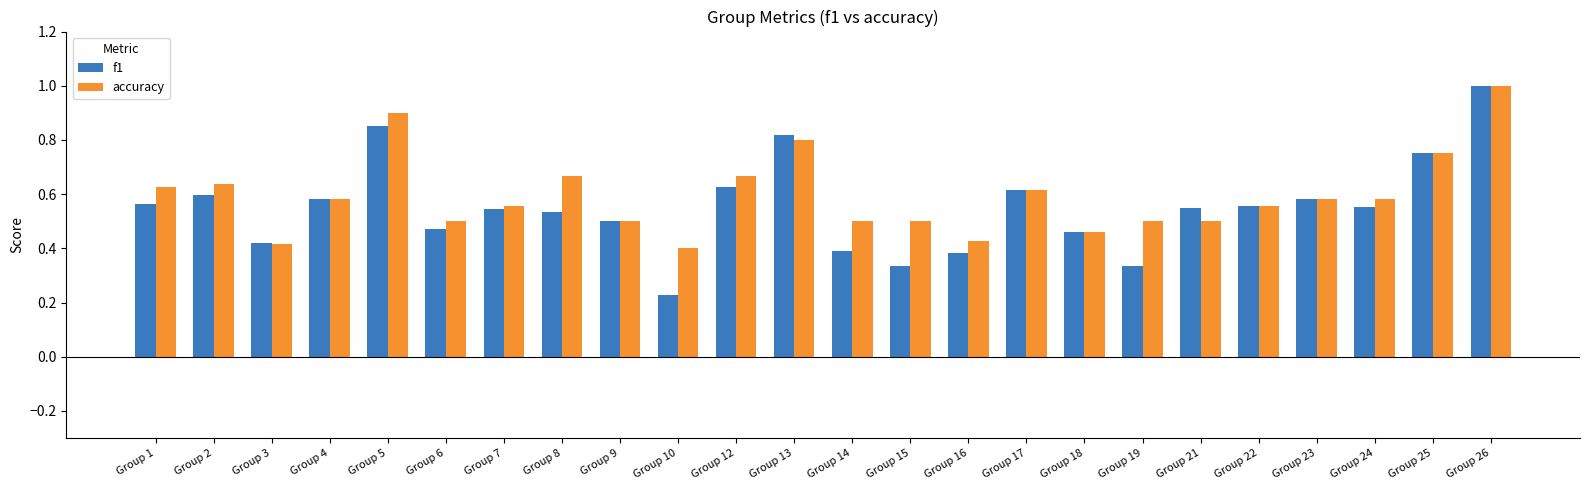

How many groups of bars are there?

24